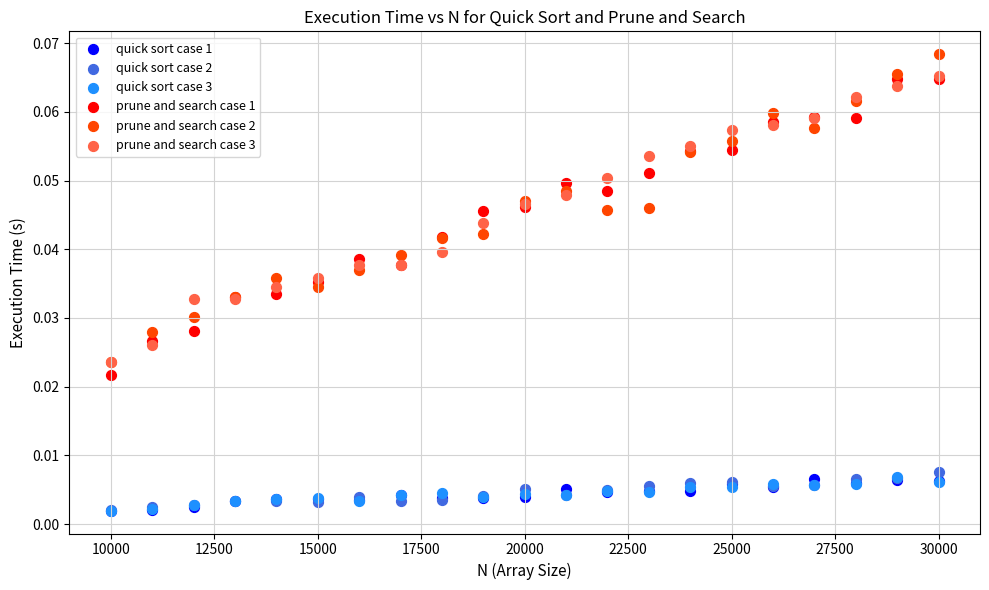

Which series has the largest Y range (max minus min)?

prune and search case 2